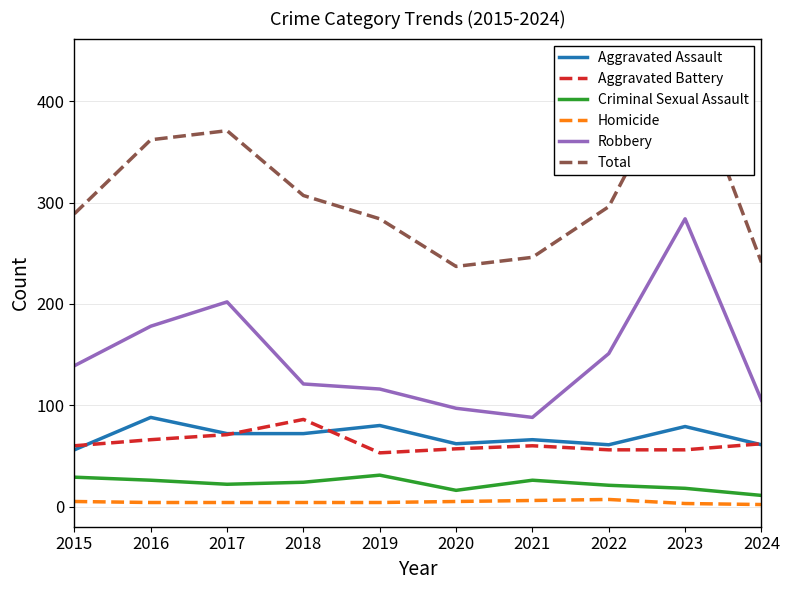

Which category has the highest value in the Robbery series?

2023